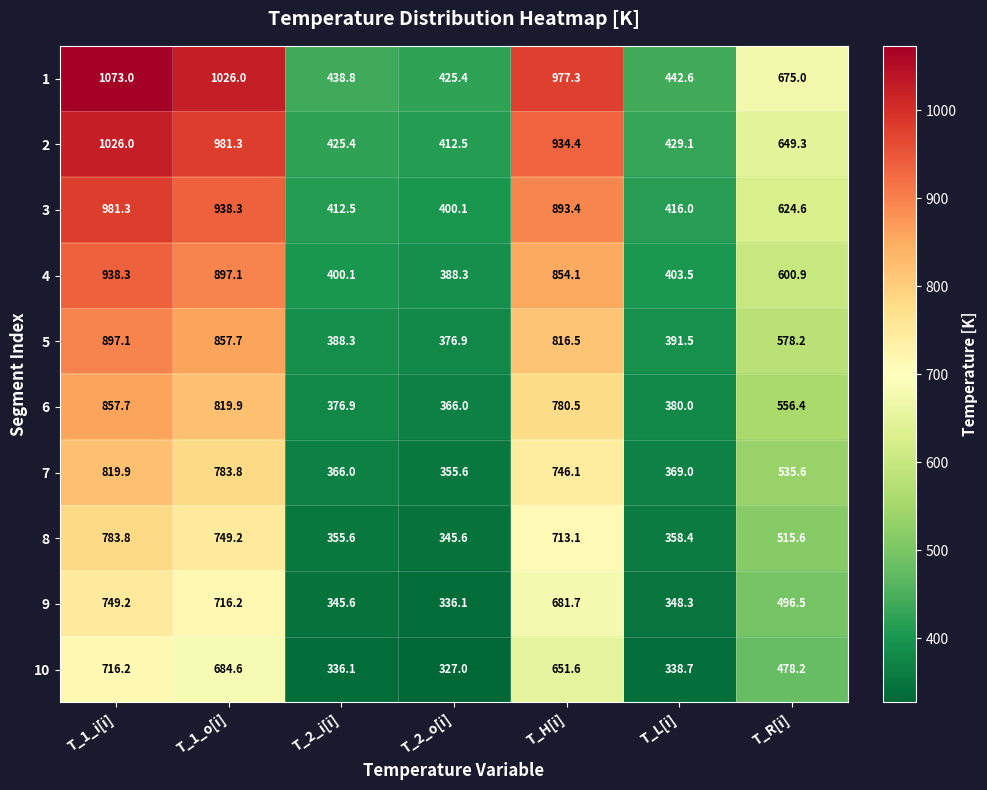

At T_1_o[i], list the series in order from smallest to largest.

10, 9, 8, 7, 6, 5, 4, 3, 2, 1